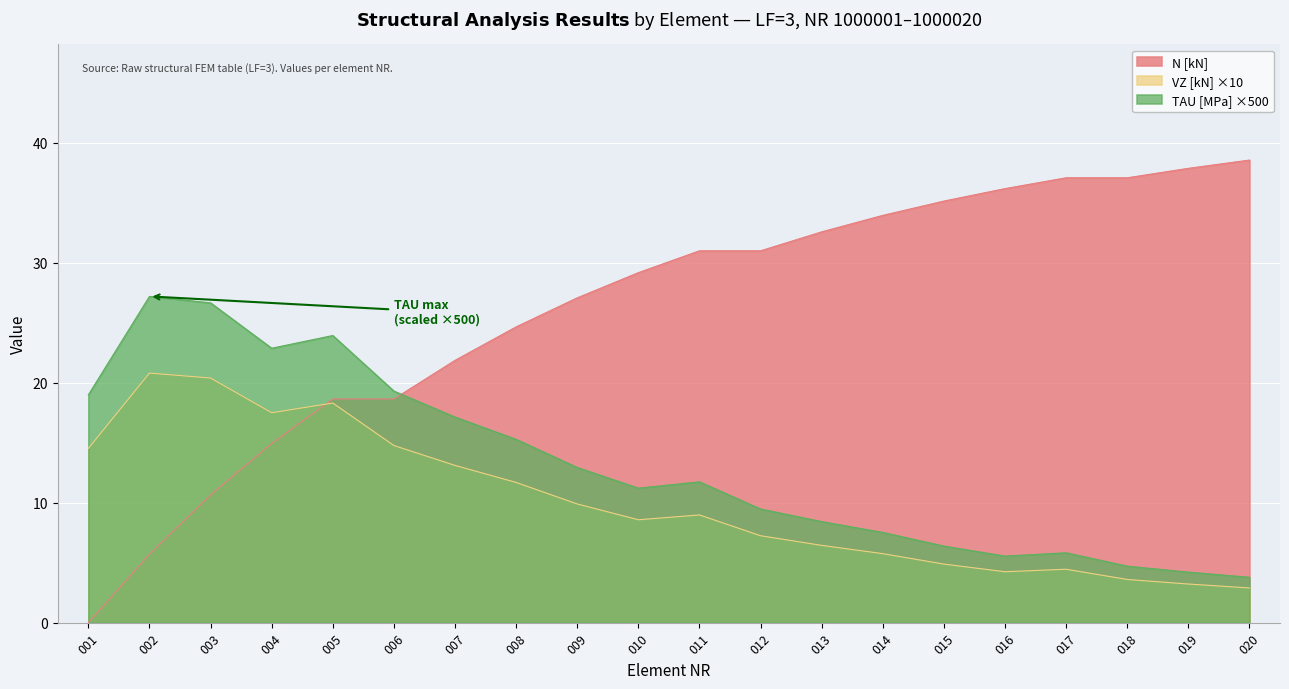

List the series in order of their peak value, lowest first.

VZ [kN] ×10, TAU [MPa] ×500, N [kN]